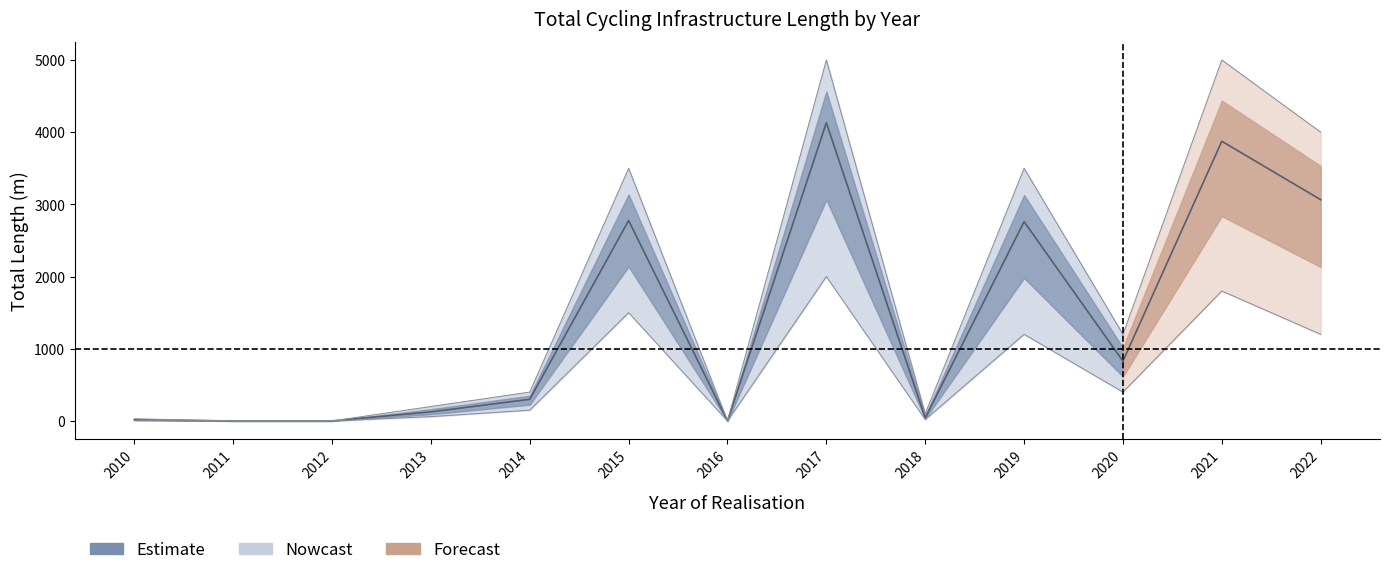

Does the chart have visible grid lines?

No